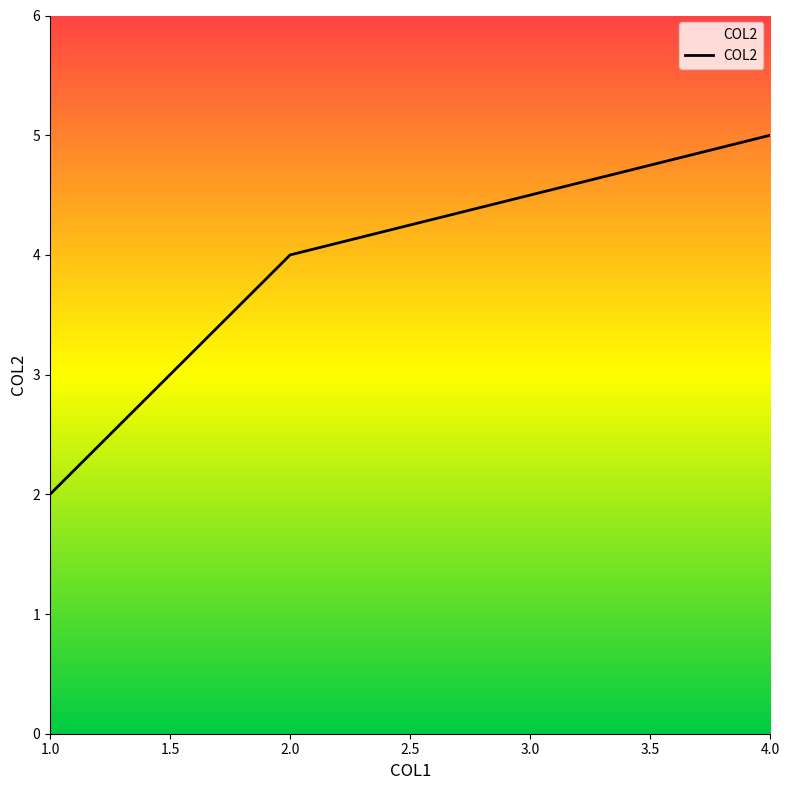

What is the difference between the maximum and second lowest values?

1